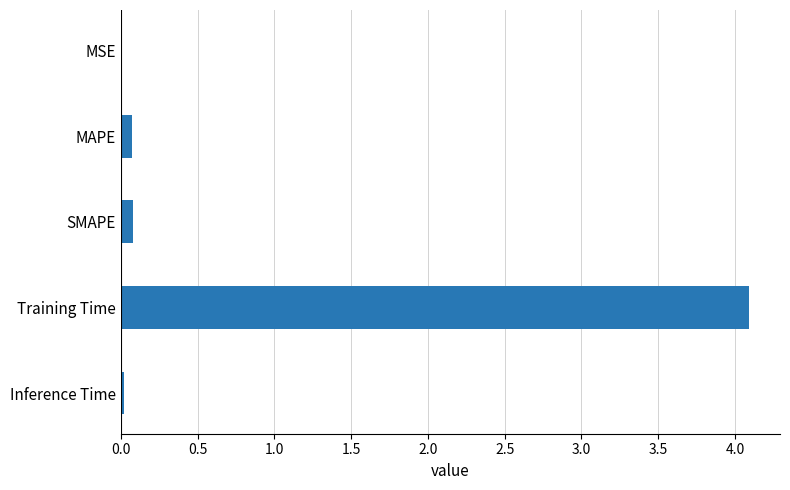

The chart shows a value of 0.1 at MAPE. True or false?

True